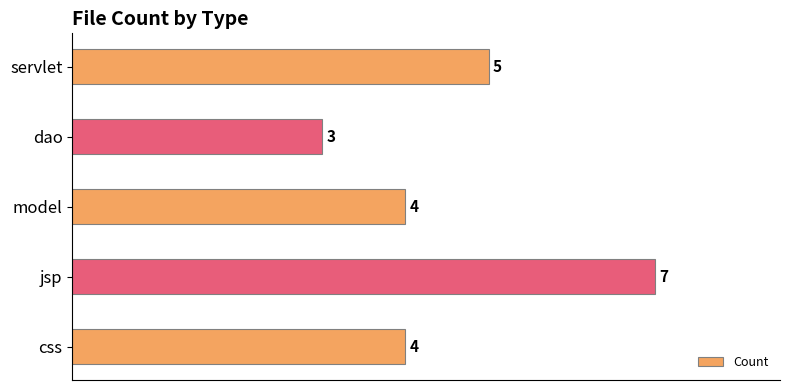

What is the ratio of the value at dao to the value at css?

0.8